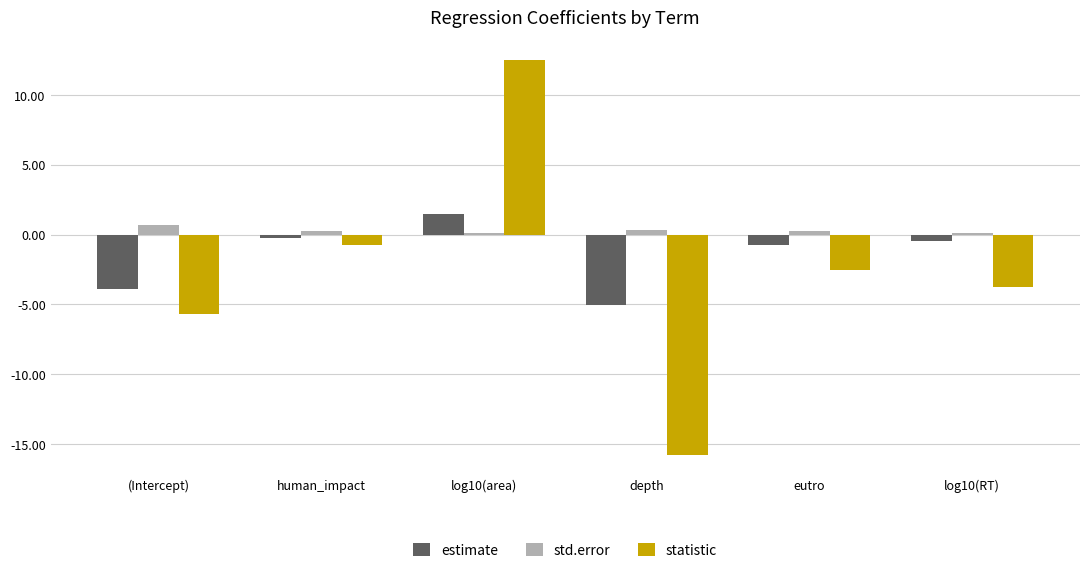

List the series in order of their overall mean, lowest first.

statistic, estimate, std.error